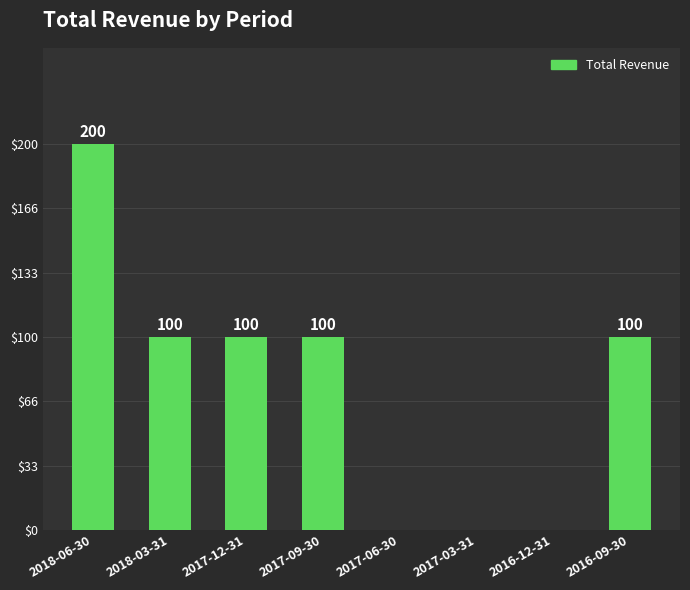

Reading left to right, extract all data points from this chart.

2018-06-30=200	2018-03-31=100	2017-12-31=100	2017-09-30=100	2017-06-30=0	2017-03-31=0	2016-12-31=0	2016-09-30=100